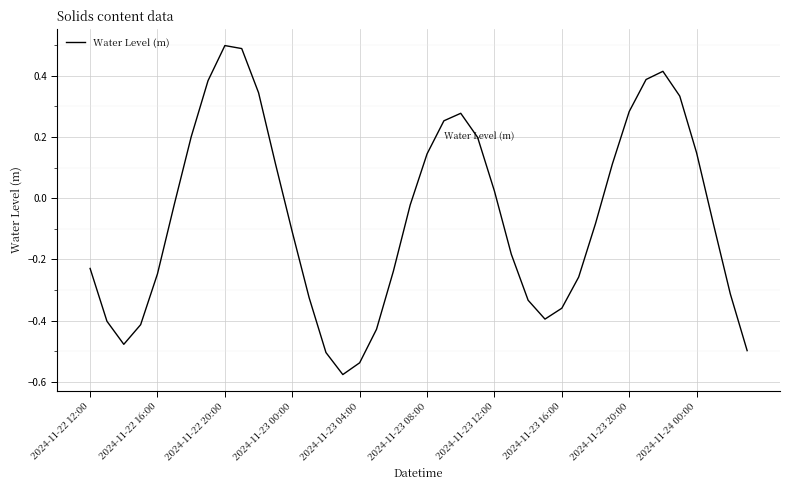

What is the difference between the maximum and minimum values?

1.1